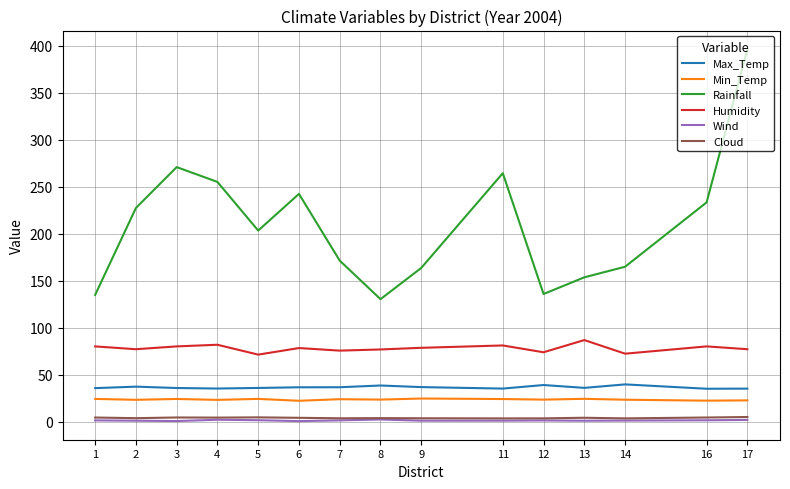

The value of Humidity at 9 is 124.4. True or false?

False